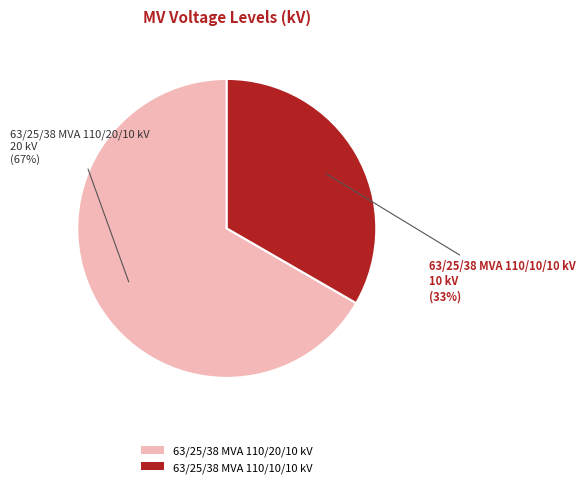

To the nearest percent, what portion does 63/25/38 MVA 110/20/10 kV represent?

67%